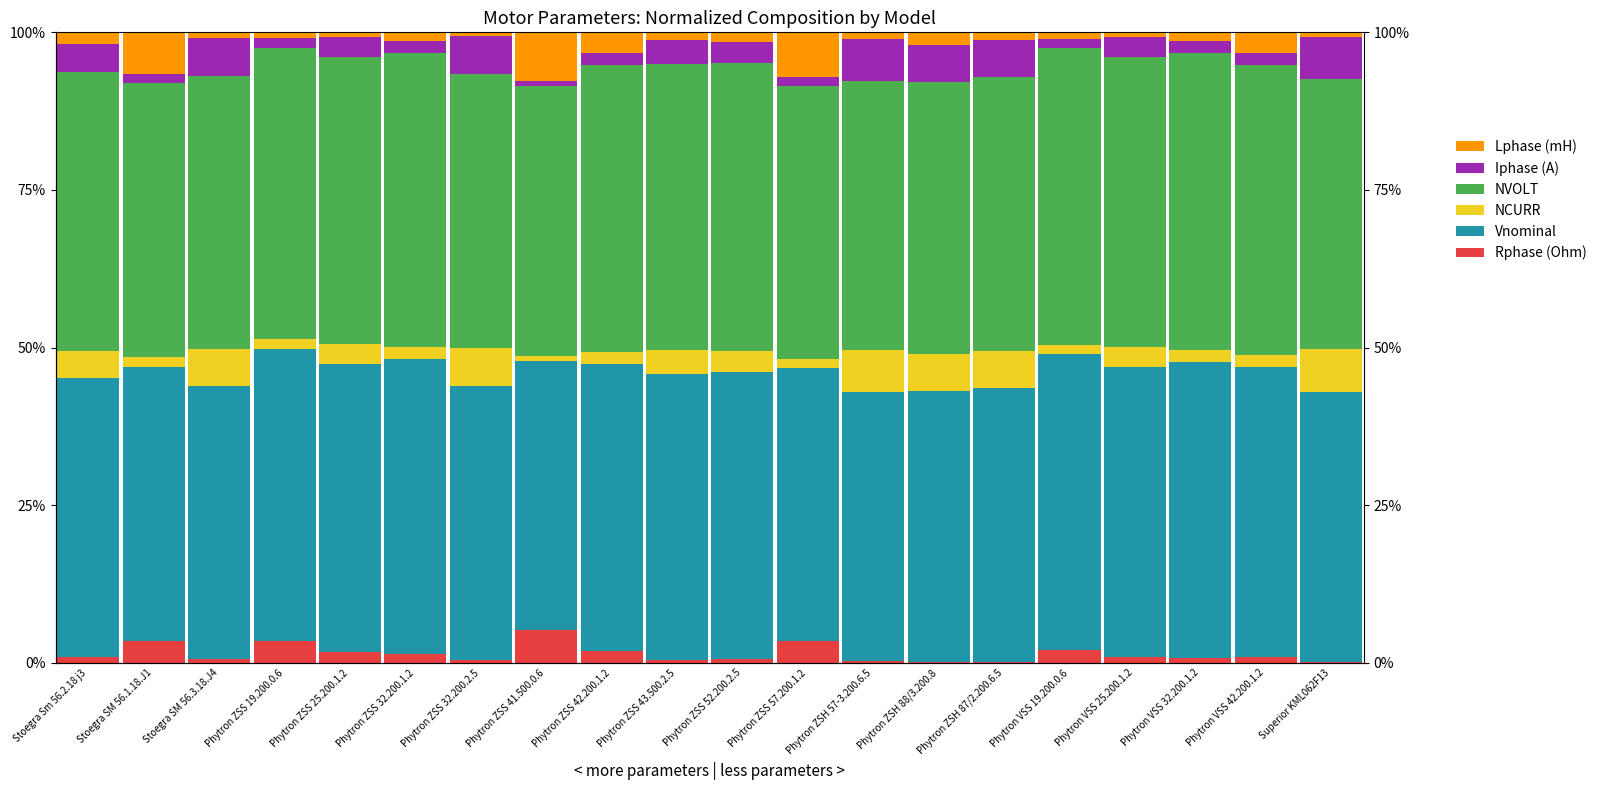

True or false: Vnominal has a value of 42.8 at Superior KML062F13.

True